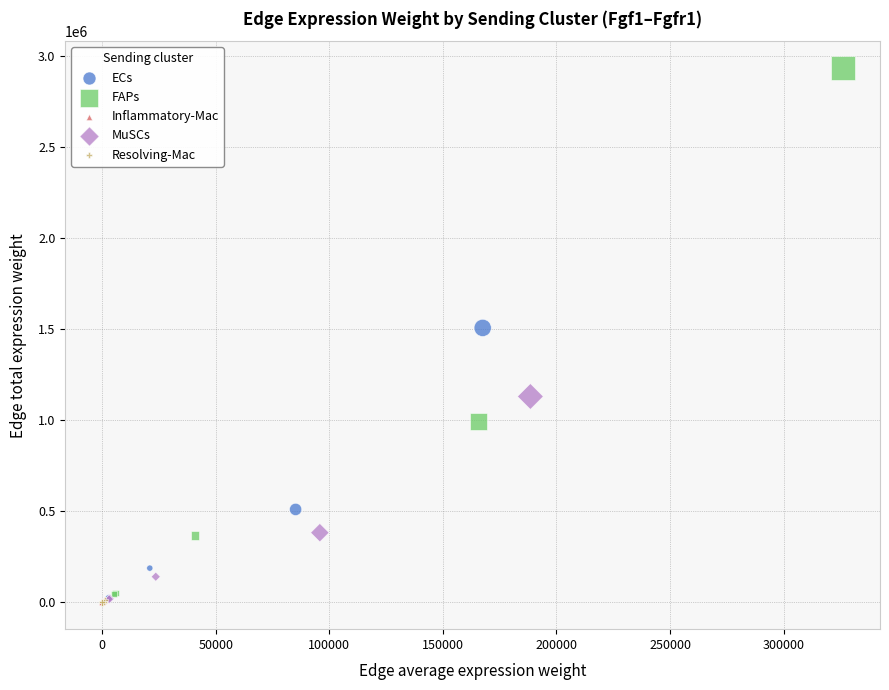

Which series has the widest spread of Y values?

FAPs